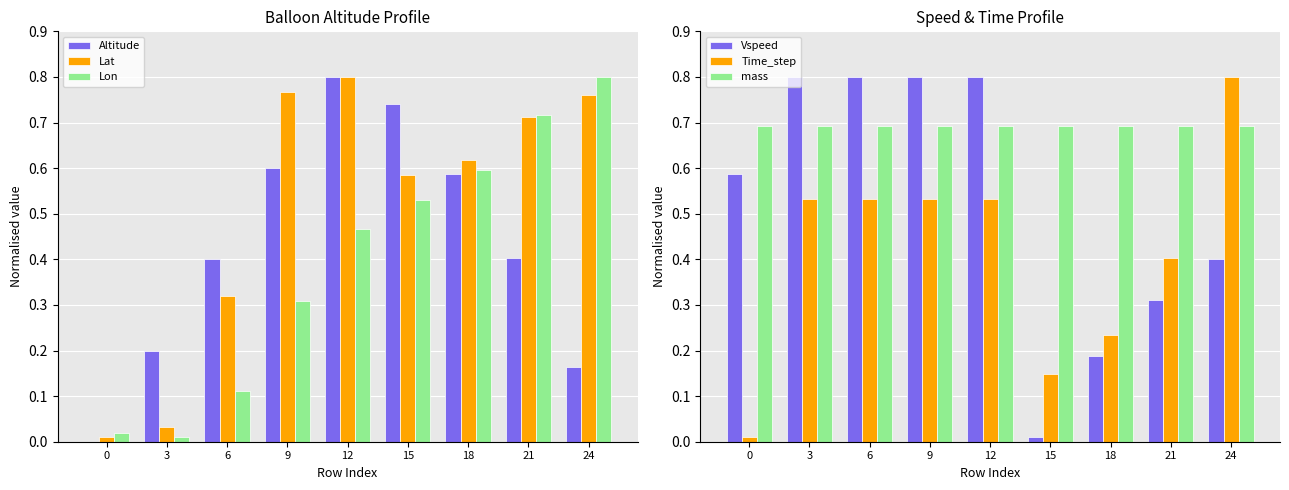

What is the difference between the Vspeed values at 0 and 15?

0.6